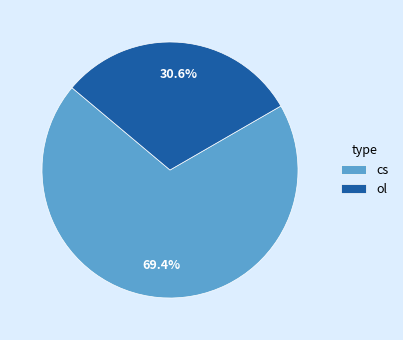

What is the largest slice in the pie chart?

cs